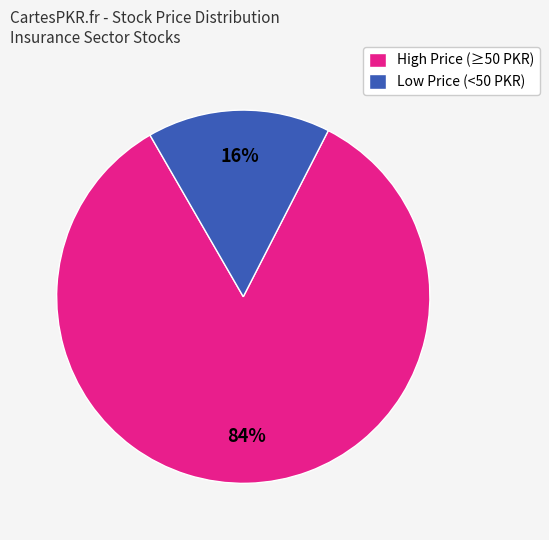

Is the sum of Low Price (<50 PKR) and High Price (≥50 PKR) greater than half?

Yes